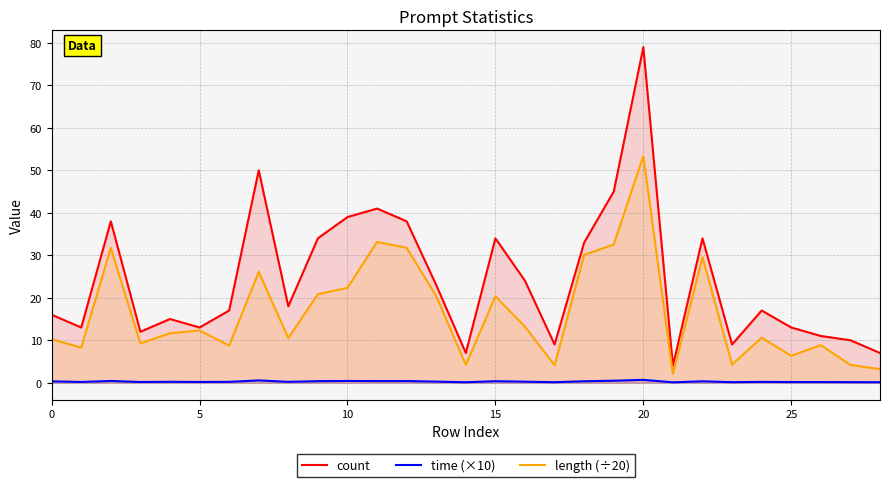

How many lines are shown in the chart?

3